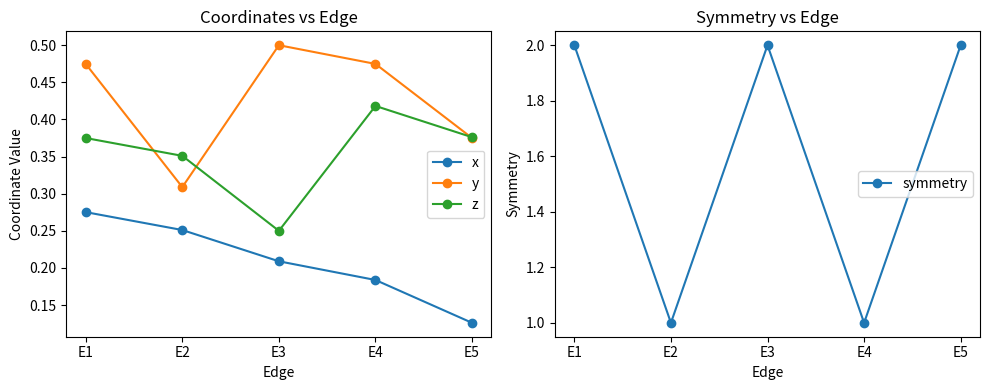

Reading left to right, what are all the values shown in this chart?

x: E1=0.3	E2=0.3	E3=0.2	E4=0.2	E5=0.1
y: E1=0.5	E2=0.3	E3=0.5	E4=0.5	E5=0.4
z: E1=0.4	E2=0.4	E3=0.2	E4=0.4	E5=0.4
symmetry: E1=2.0	E2=1.0	E3=2.0	E4=1.0	E5=2.0